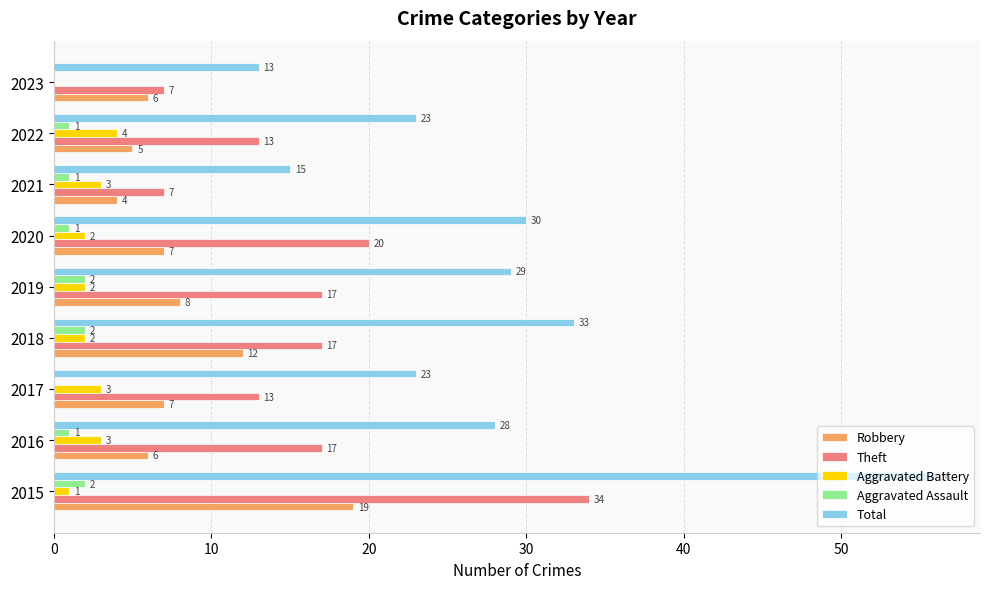

True or false: Theft has a value of 22 at 2017.

False